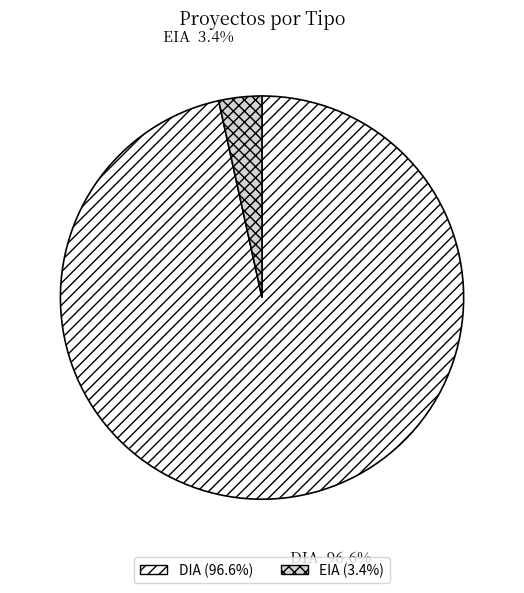

Count the number of slices in the pie.

2